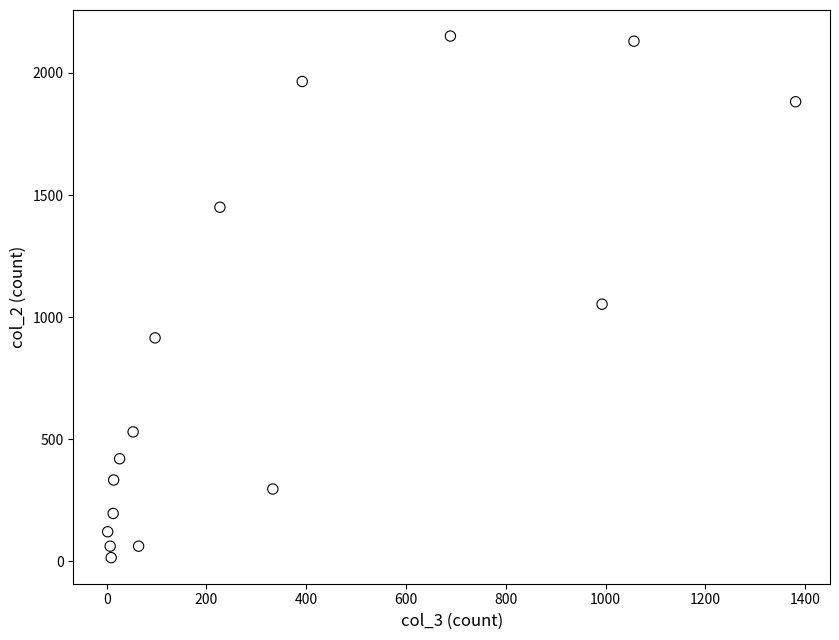

What Y value in the scatter plot is closest to 1083?

1053